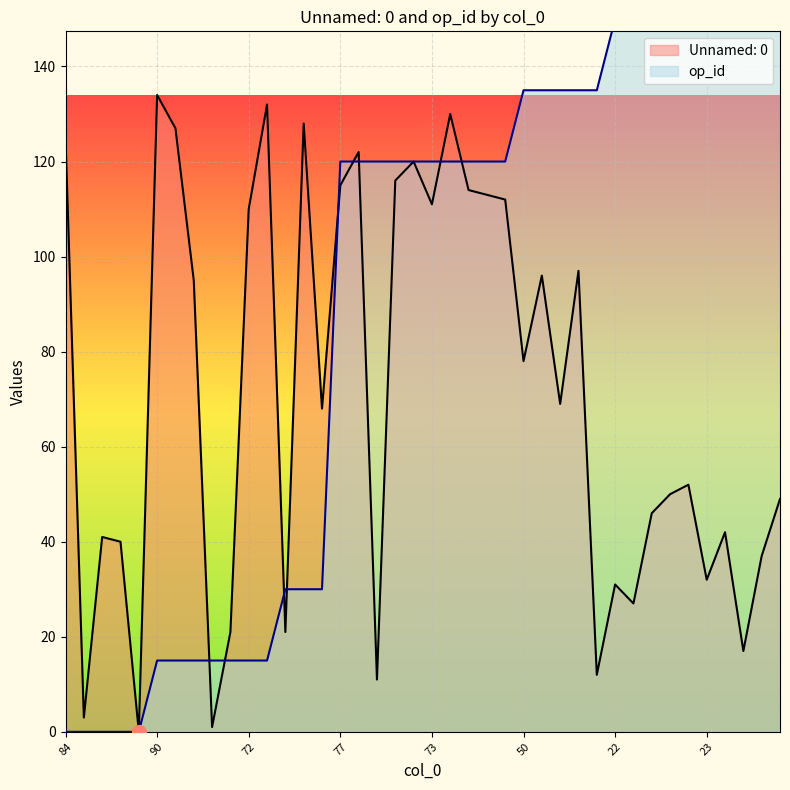

Reading left to right, transcribe all the data shown in this chart.

Unnamed: 0: 84=125	3=3	31=41	30=40	0=0	90=134	85=127	63=95	1=1	12=21	72=110	88=132	2=21	86=128	48=68	77=115	82=122	5=11	78=116	80=120	73=111	87=130	76=114	75=113	74=112	50=78	64=96	49=69	65=97	6=12	22=31	18=27	35=46	38=50	40=52	23=32	32=42	10=17	27=37	37=49
op_id: 84=0	3=0	31=0	30=0	0=0	90=15	85=15	63=15	1=15	12=15	72=15	88=15	2=30	86=30	48=30	77=120	82=120	5=120	78=120	80=120	73=120	87=120	76=120	75=120	74=120	50=135	64=135	49=135	65=135	6=135	22=150	18=150	35=150	38=150	40=150	23=150	32=150	10=150	27=150	37=150